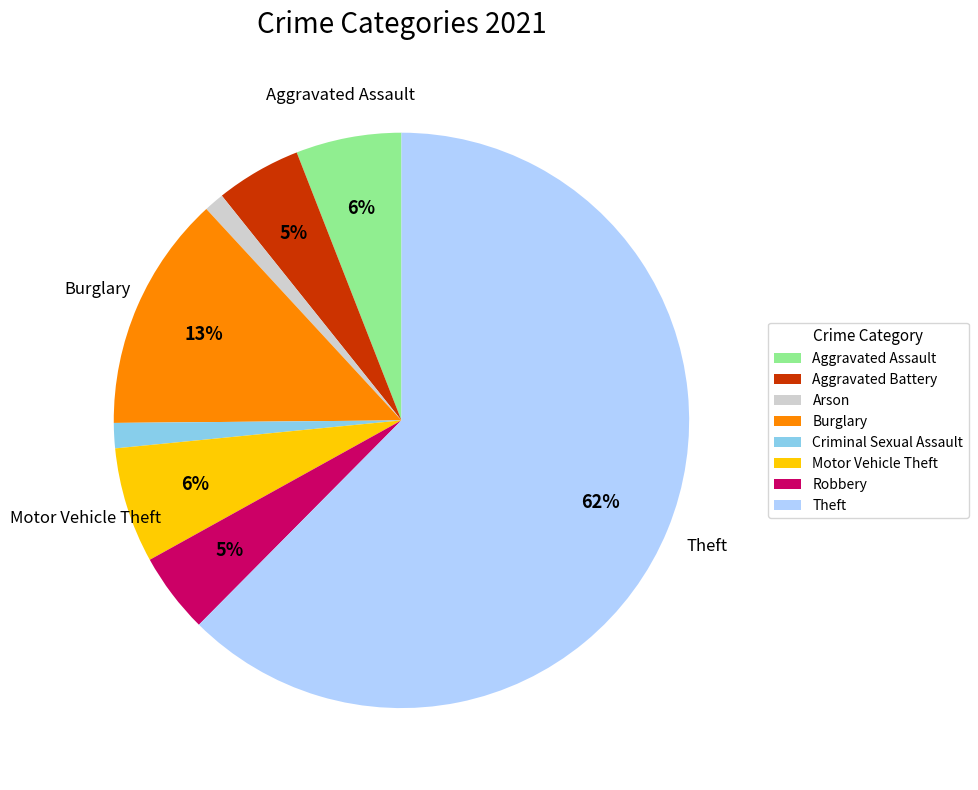

Is the sum of Aggravated Assault and Criminal Sexual Assault greater than half?

No